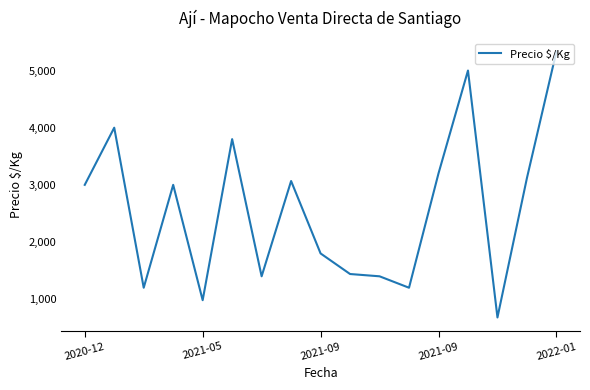

Reading right to left, extract all data points from this chart.

5333	3120	680	5000	3200	1200	1400	1440	1800	3067	1400	3800	982	3000	1200	4000	3000